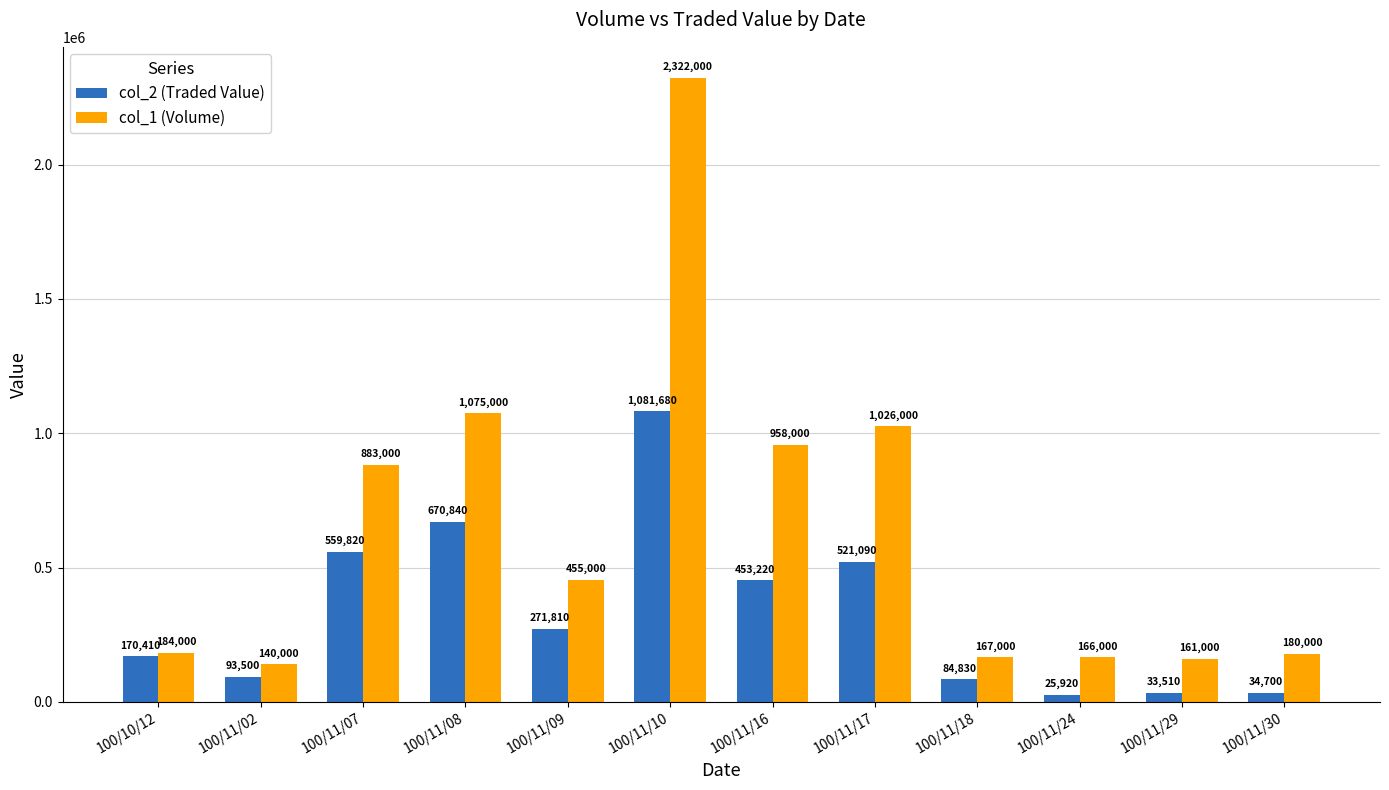

Does the chart contain any negative values?

No